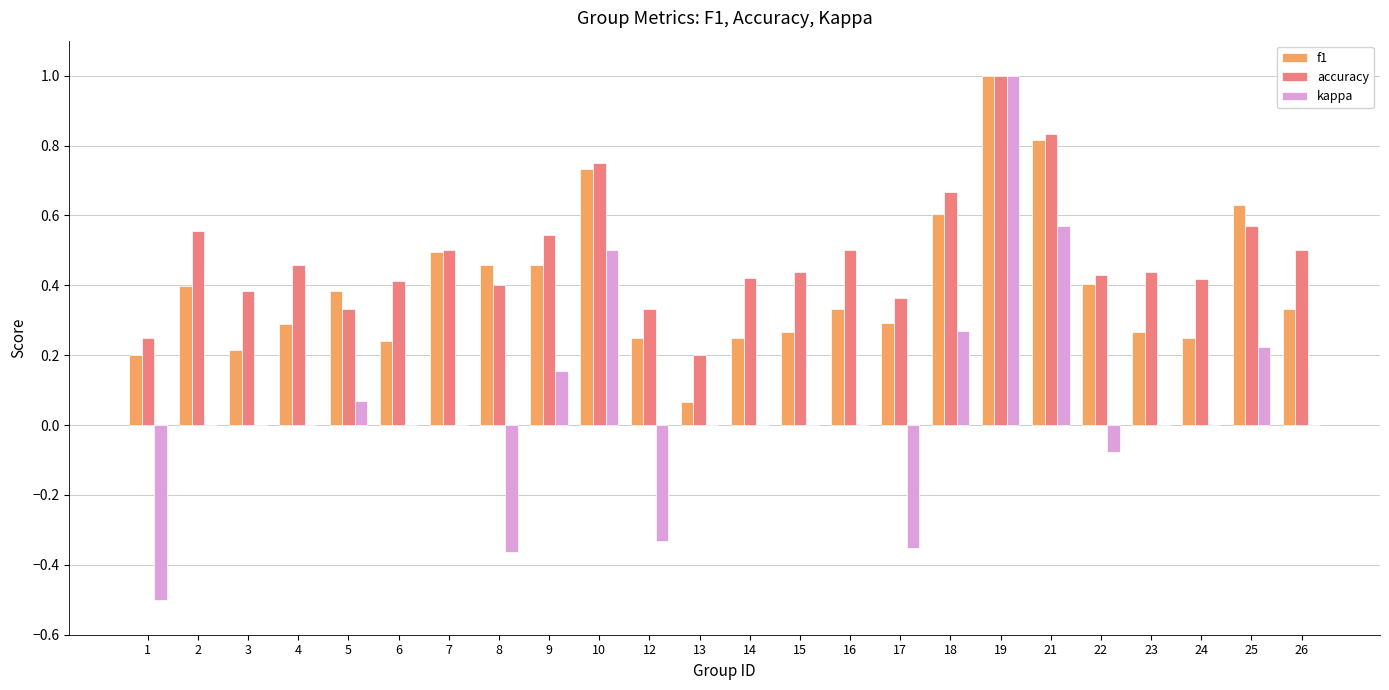

Which series has the widest spread of values?

kappa